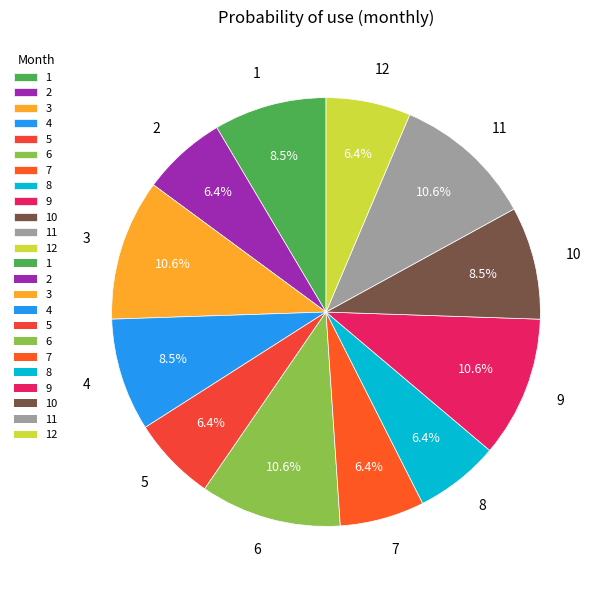

What percentage is the 11 slice, to the nearest percent?

11%